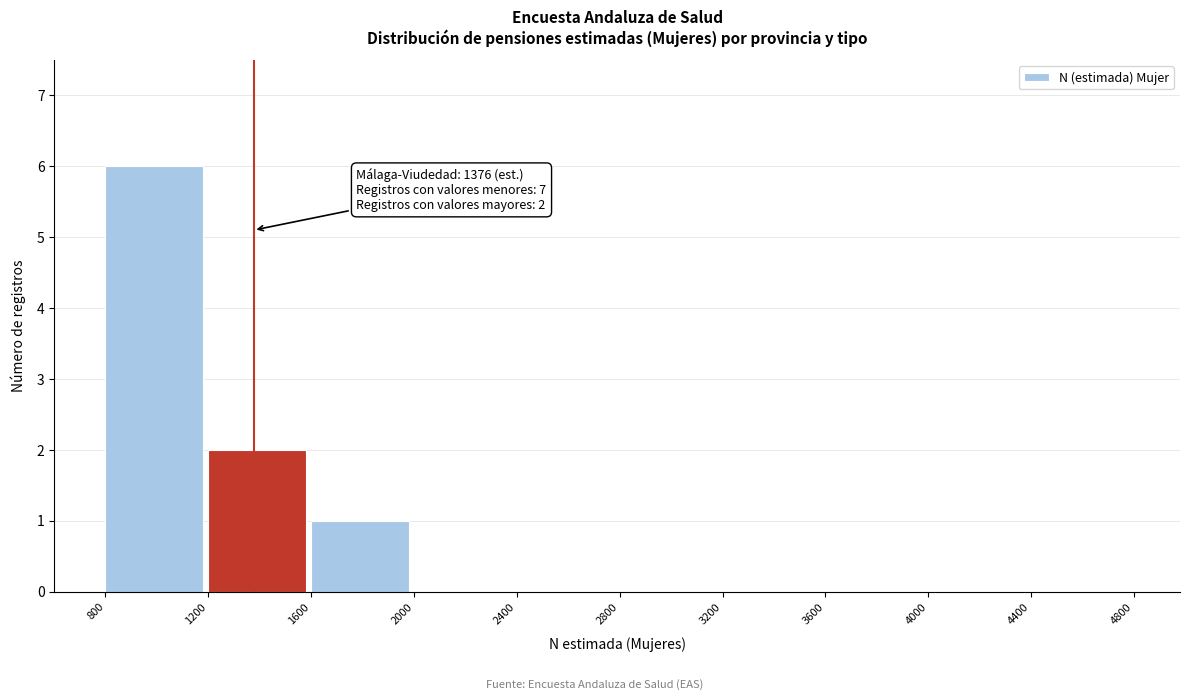

Which range on the x-axis has the tallest bar?

800 to 1200